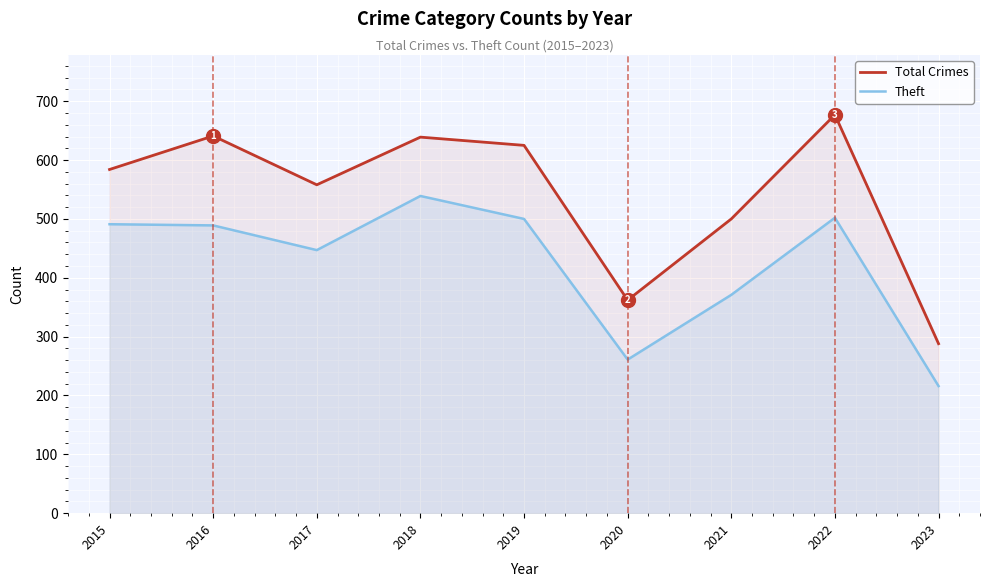

True or false: Total Crimes and Theft cross at least once.

False